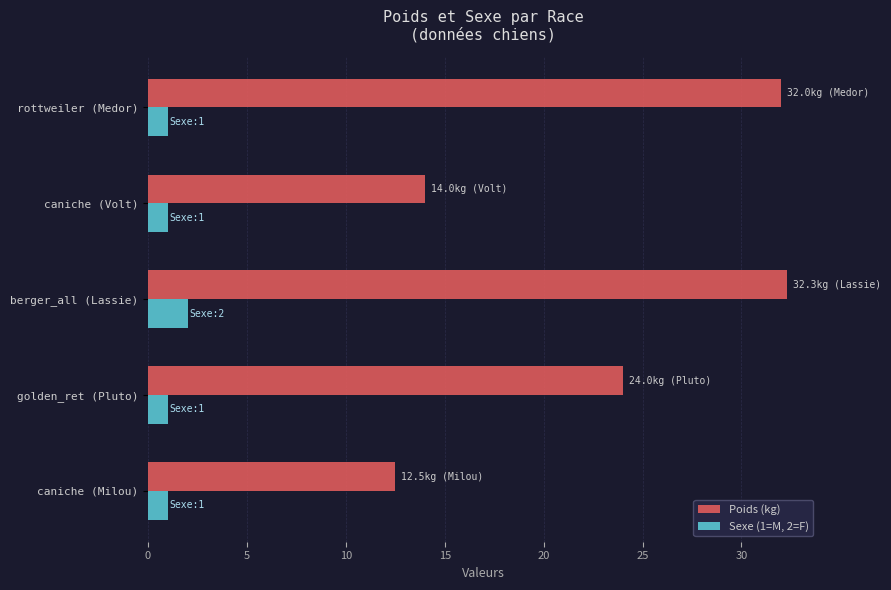

List the series in order of their peak value, lowest first.

Sexe (1=M, 2=F), Poids (kg)